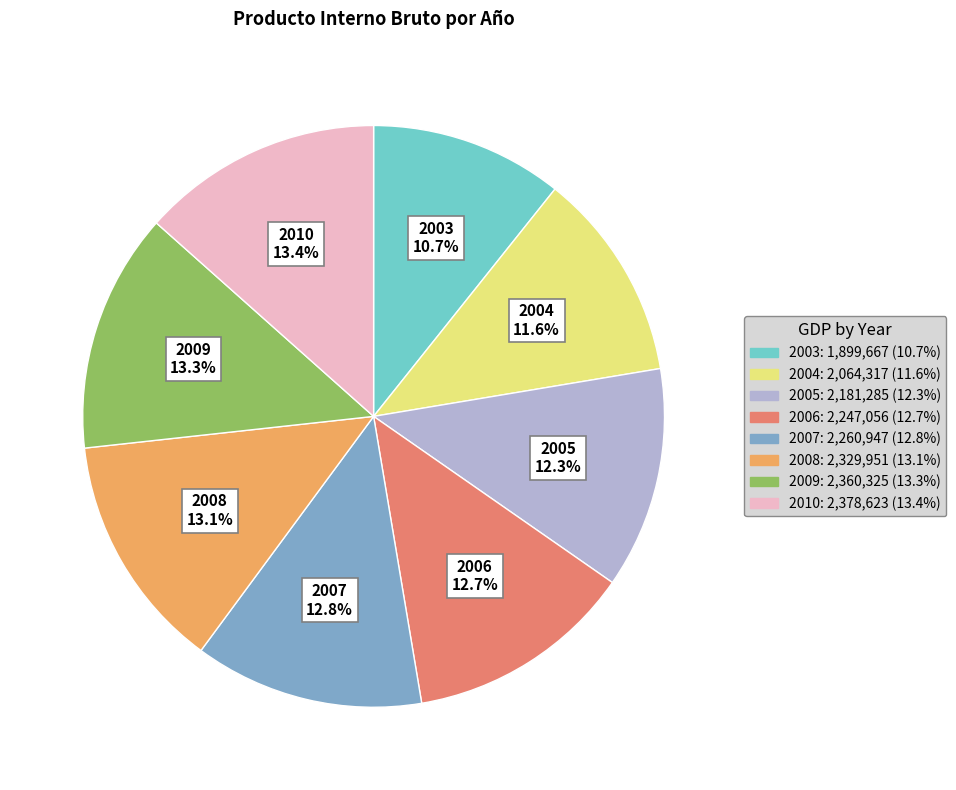

To the nearest percent, what is the difference between the 2010 and 2003 slice percentages?

3%